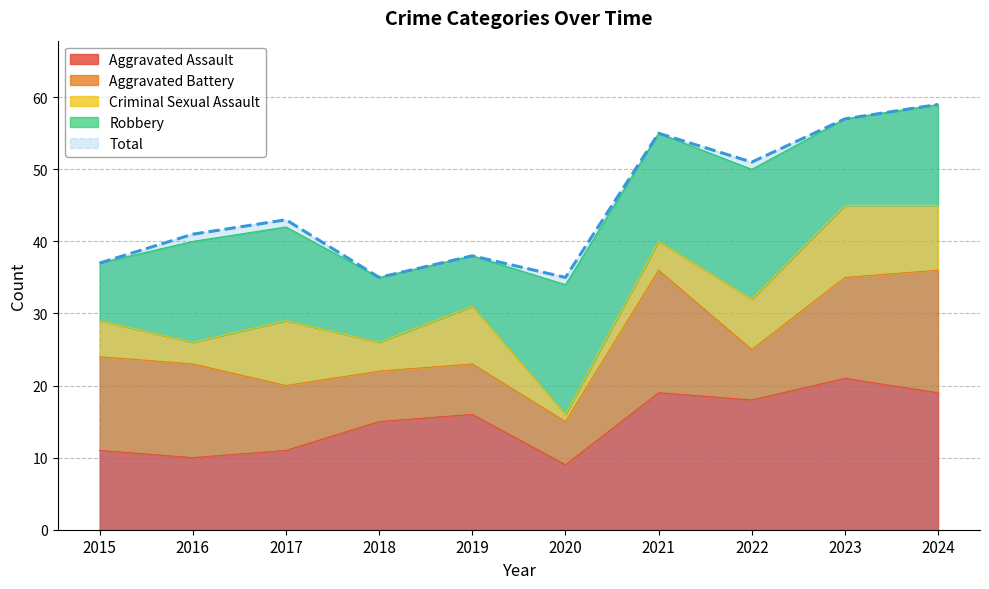

Reading right to left, what are all the values shown in this chart?

Aggravated Assault: 19	21	18	19	9	16	15	11	10	11
Aggravated Battery: 17	14	7	17	6	7	7	9	13	13
Criminal Sexual Assault: 9	10	7	4	1	8	4	9	3	5
Robbery: 14	12	18	15	18	7	9	13	14	8
Total: 59	57	51	55	35	38	35	43	41	37